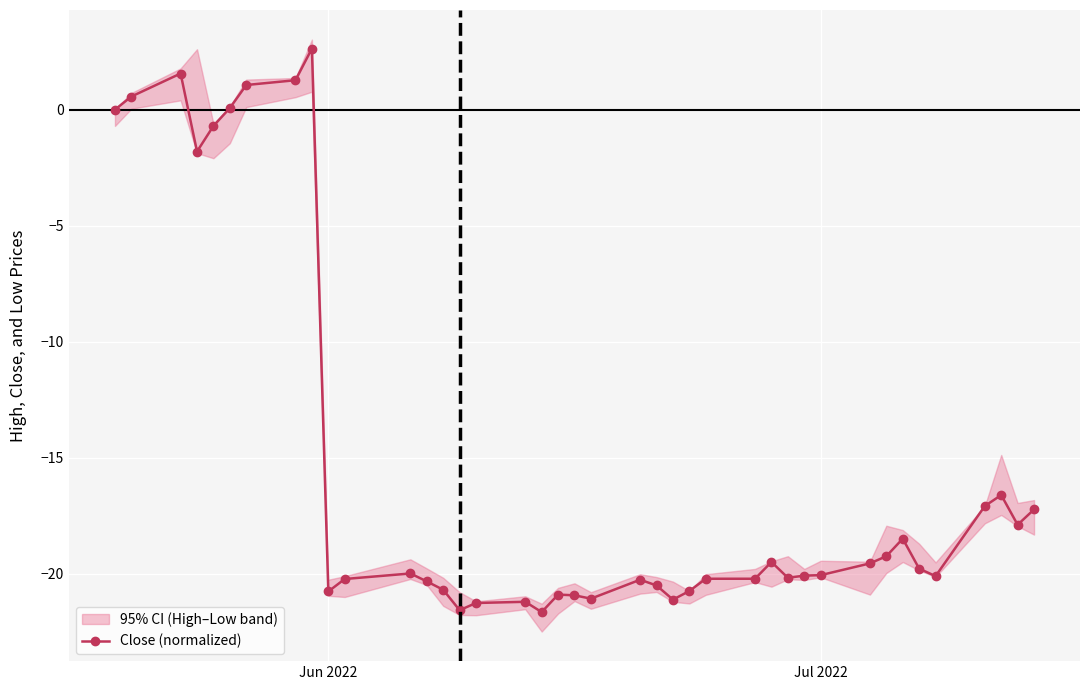

Reading right to left, list all the values displayed in this chart.

-17.2	-17.9	-16.6	-17.1	-20.1	-19.8	-18.5	-19.2	-19.6	-20.1	-20.1	-20.2	-19.5	-20.2	-20.2	-20.7	-21.1	-20.5	-20.3	-21.1	-20.9	-20.9	-21.7	-21.2	-21.3	-21.6	-20.7	-20.3	-20.0	-20.2	-20.8	2.6	1.3	1.1	0.1	-0.7	-1.8	1.6	0.6	0.0